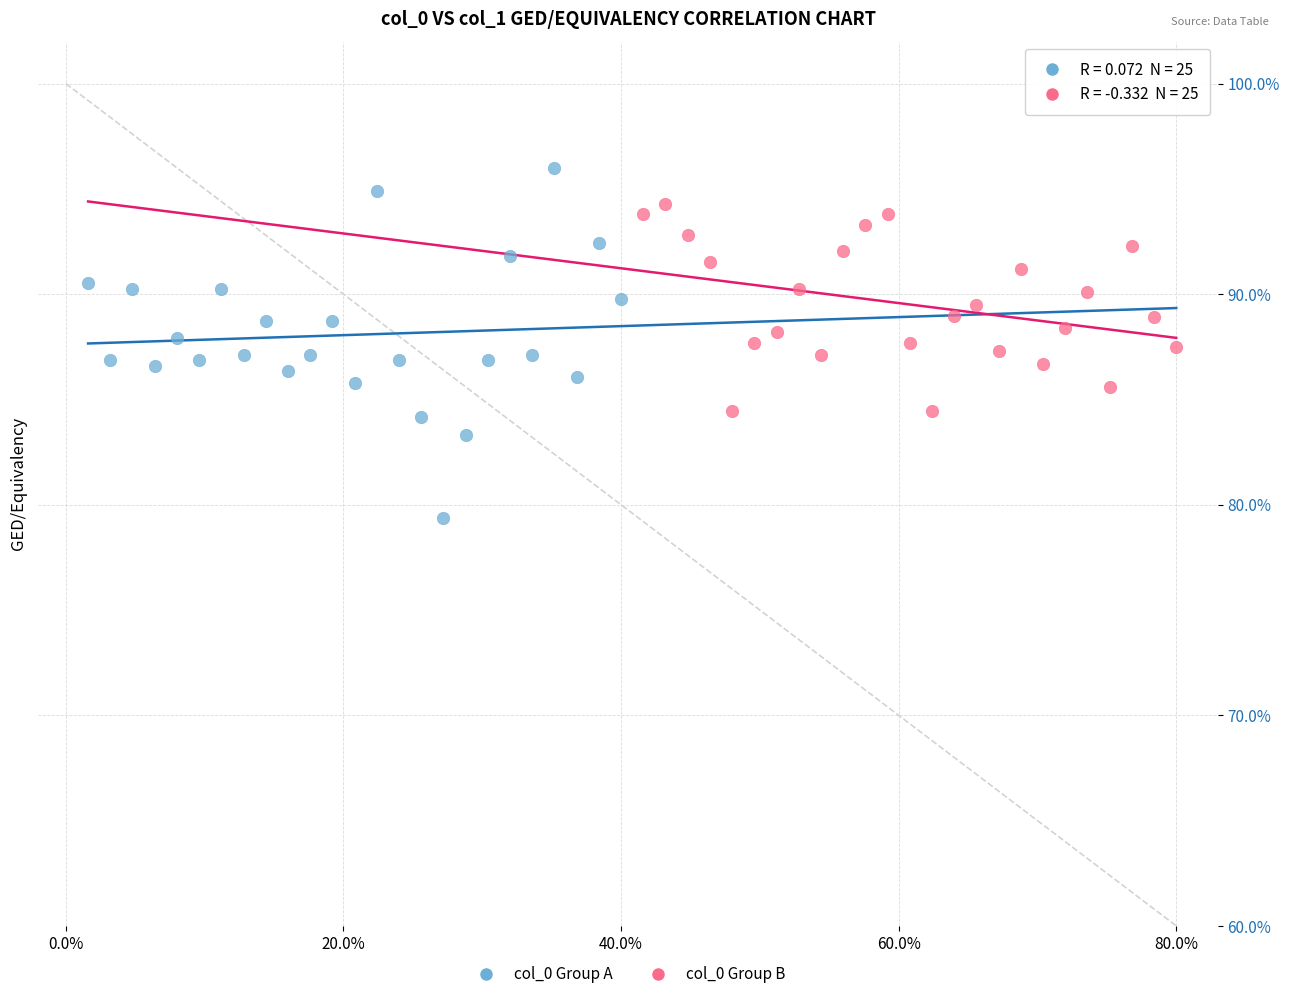

Which series contains the highest Y value?

col_0 Group A